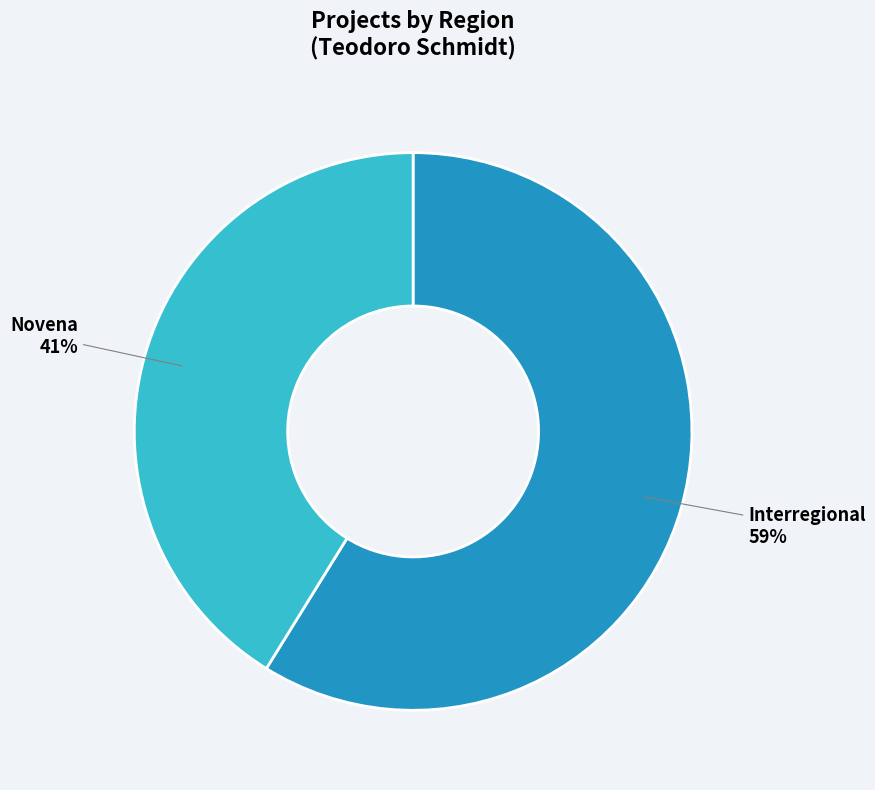

Do Novena and Interregional together represent more than half of the pie?

Yes